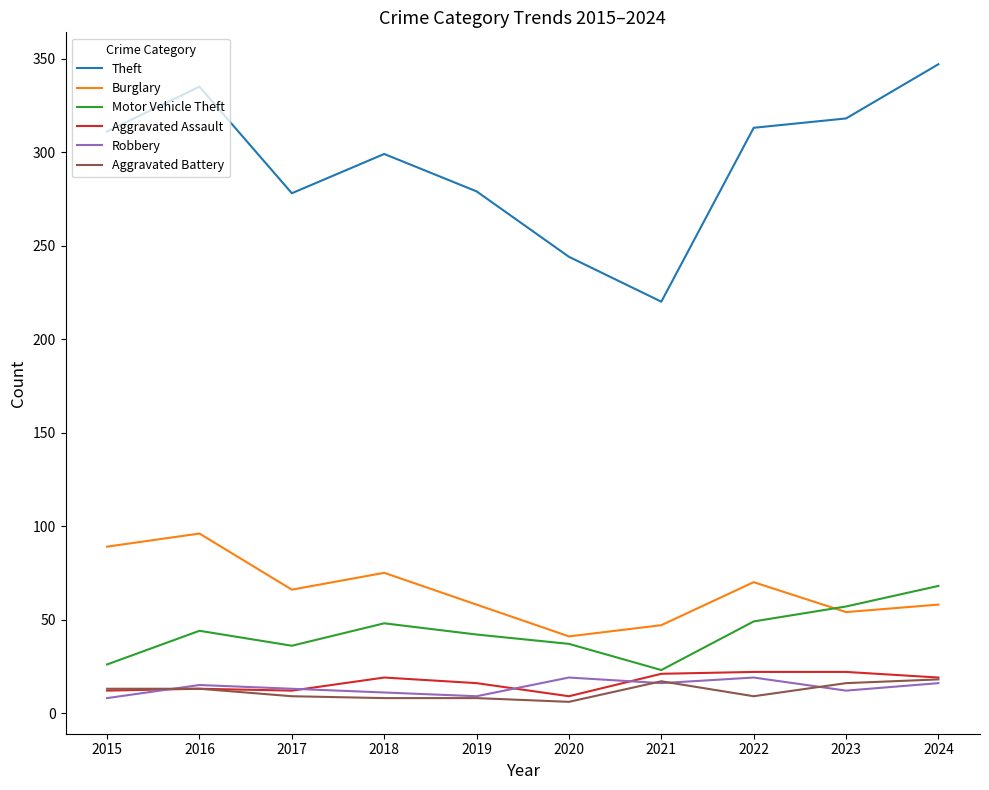

Which series has the largest total across all categories?

Theft